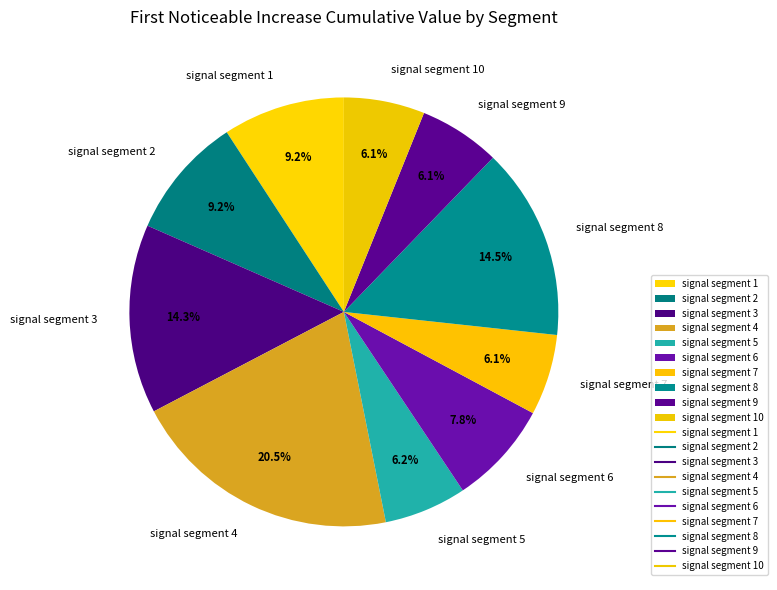

Which has a higher value, signal segment 9 or signal segment 3?

signal segment 3